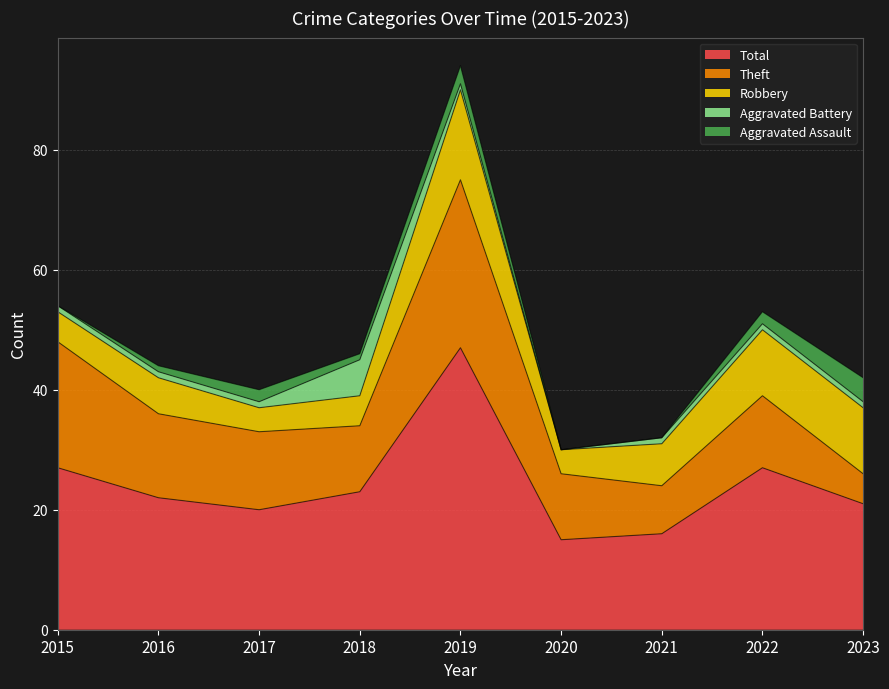

What is the maximum value shown in the chart?

47